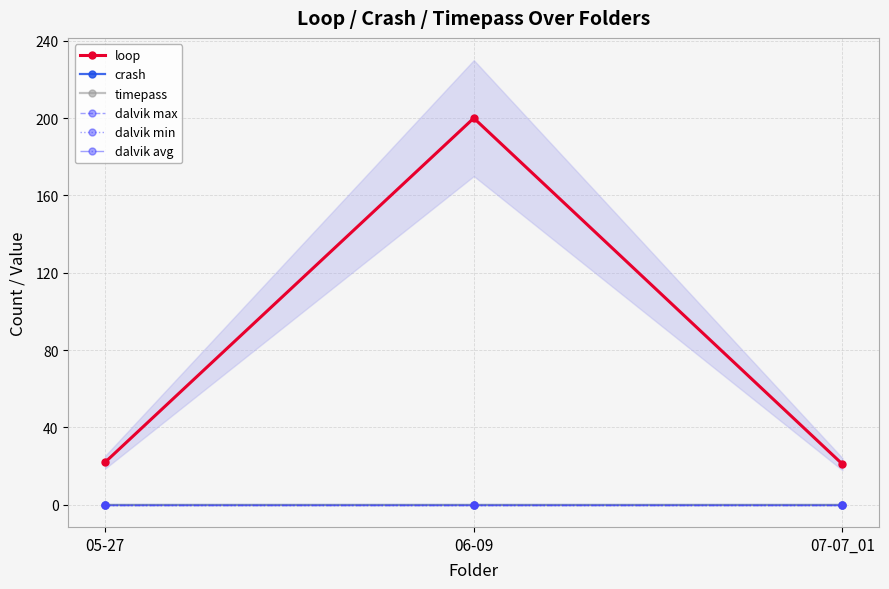

List the labels in order of dalvik min value, largest first.

05-27, 06-09, 07-07_01